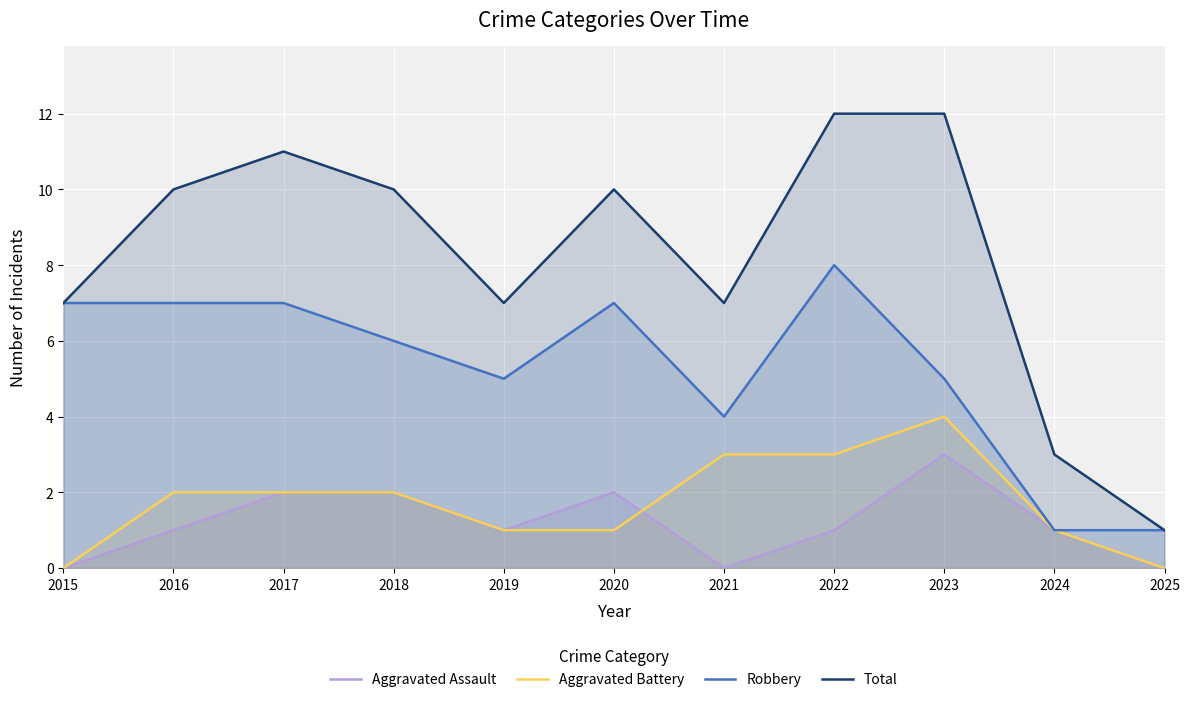

What is the difference between the maximum and minimum values in the Aggravated Battery series?

4